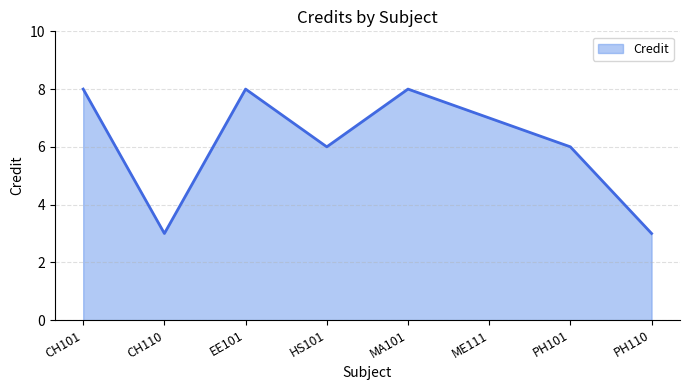

How many values are between 6 and 8?

6